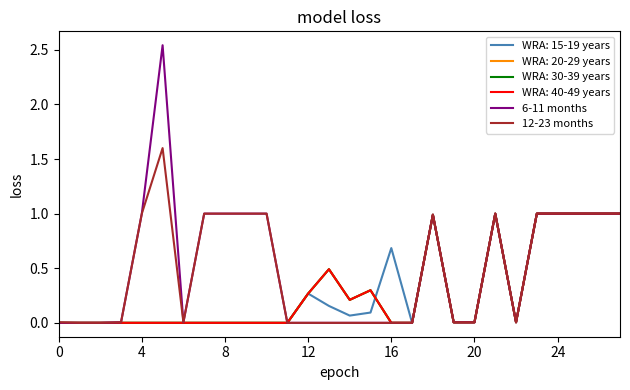

Does the chart have visible grid lines?

No